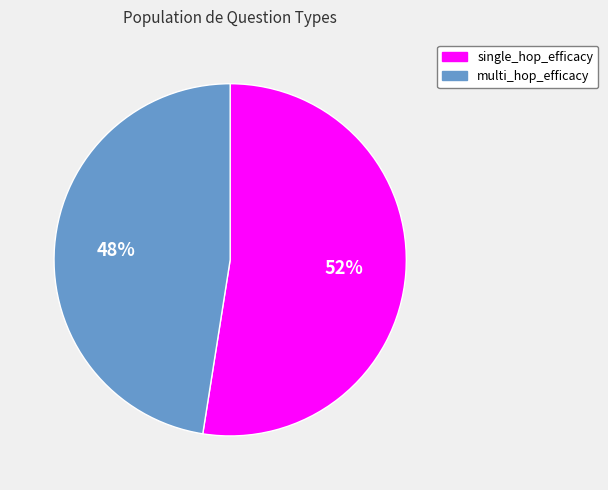

What percentage is the single_hop_efficacy slice, to the nearest percent?

52%